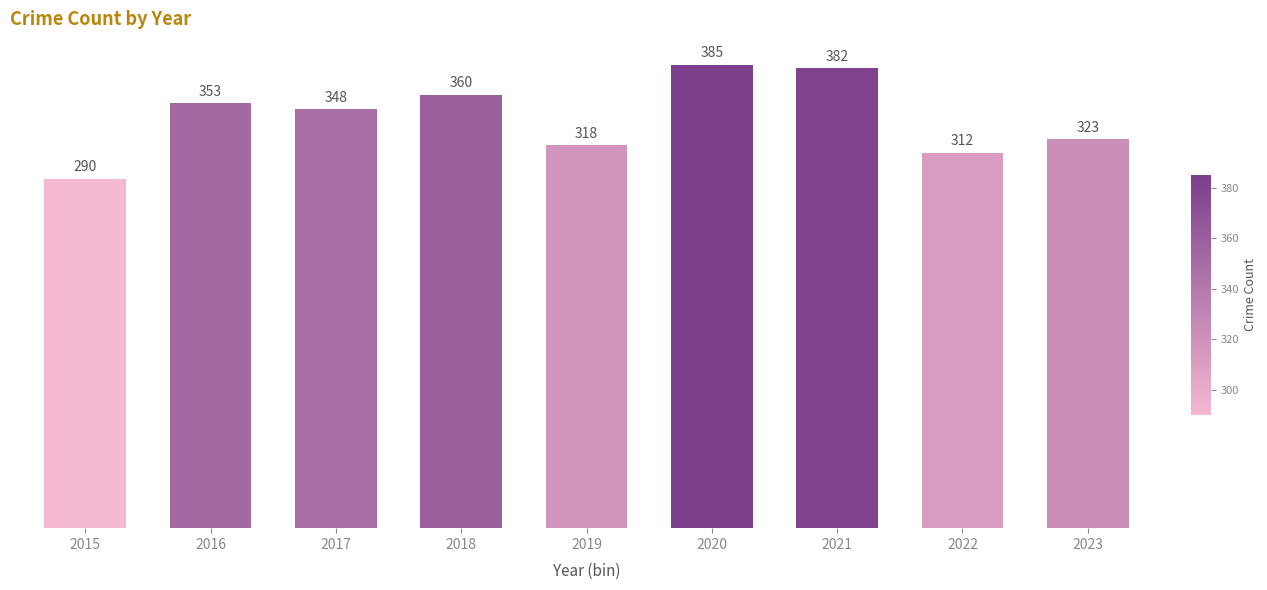

What is the approximate value at 2015, to the nearest 10?

290